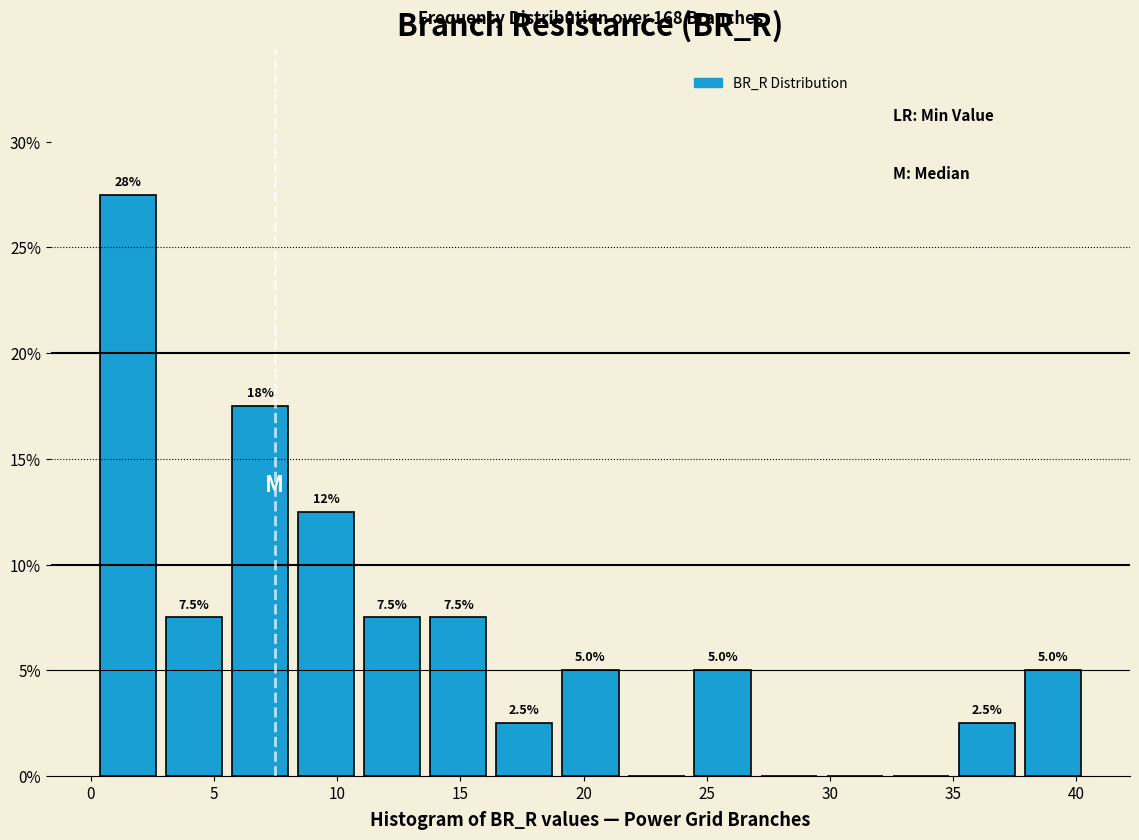

Over which range of the x-axis is the bar tallest?

0.0 to 3.0